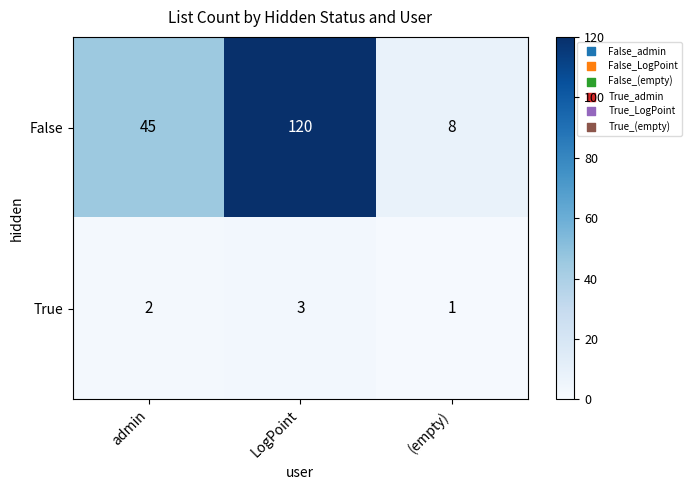

Where is False nearest to the value 64?

admin